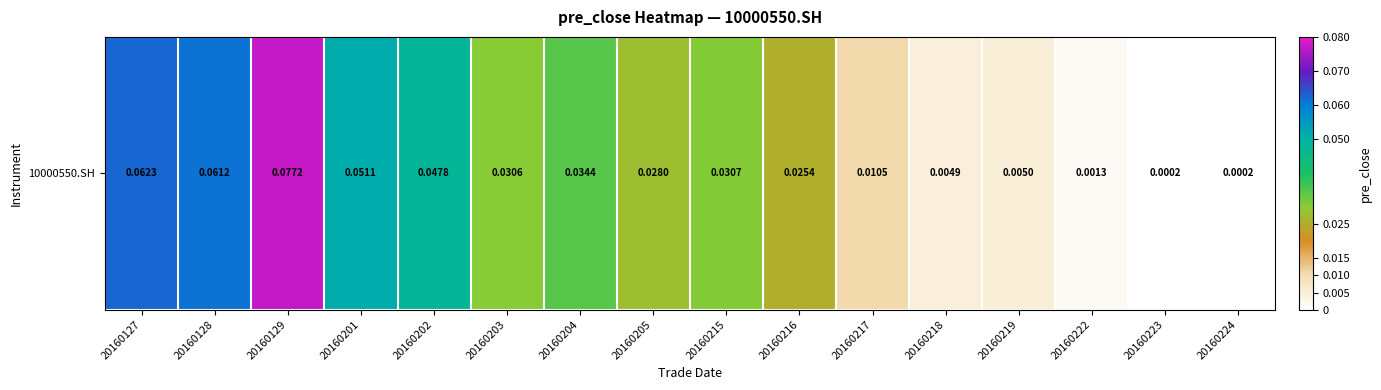

Where is the data nearest to the value 0?

20160223